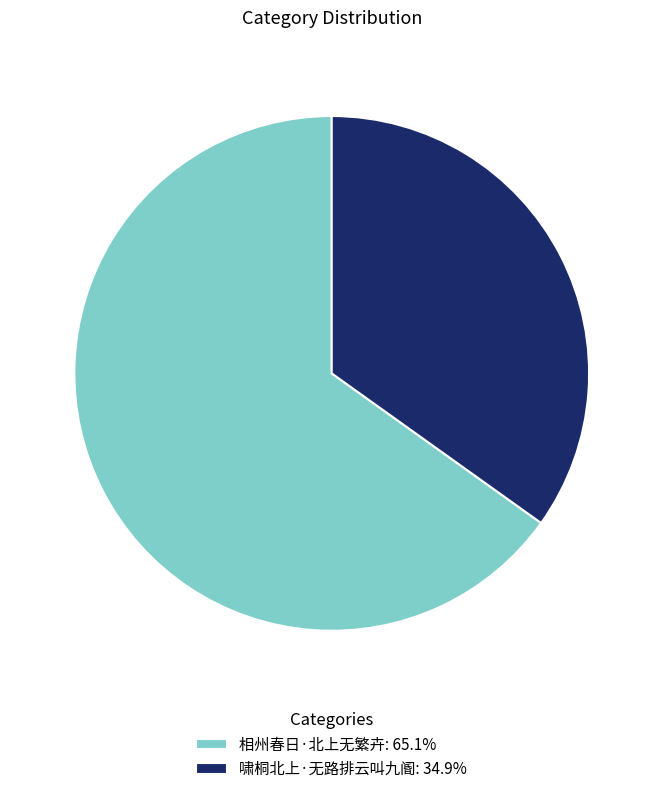

The 啸桐北上·无路排云叫九阍 slice represents 41% of the pie. True or false?

False